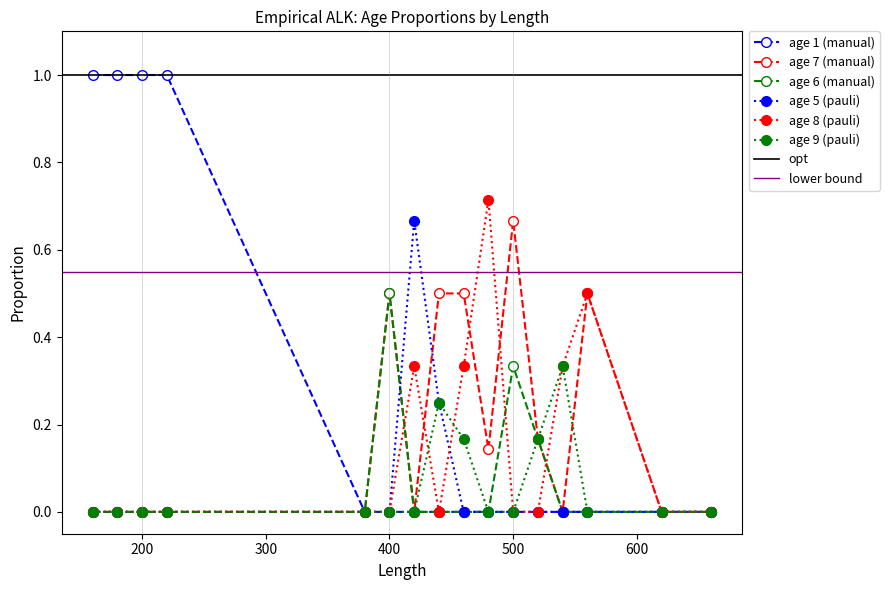

What is the spread (max minus min) of values at 480?

0.7